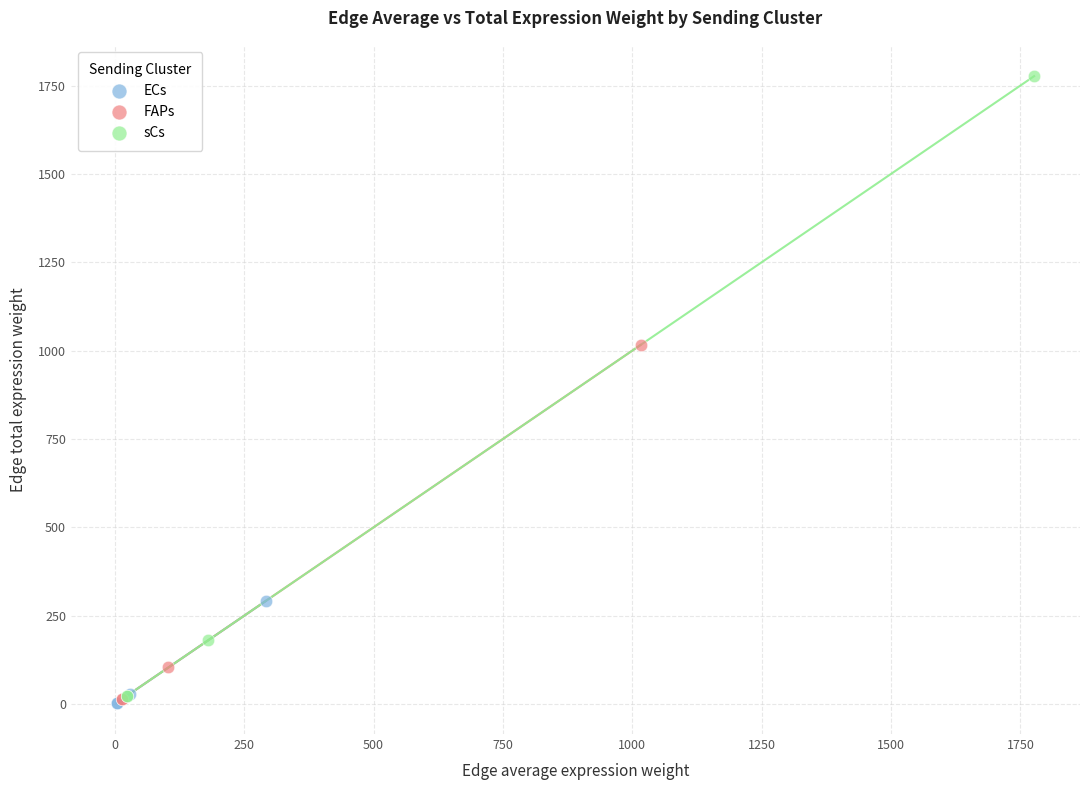

Which series contains the highest Y value?

sCs